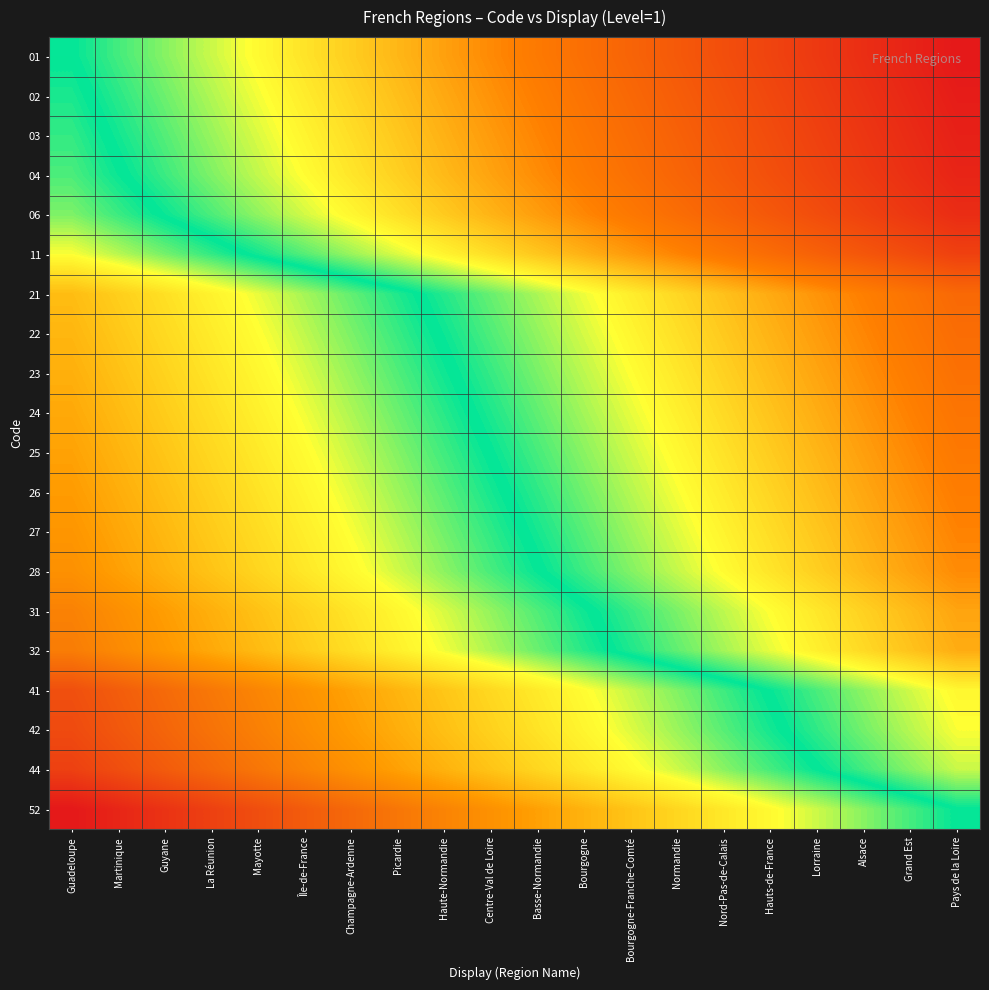

Reading right to left, list all the values displayed in this chart.

01: Pays de la Loire=1.0	Grand Est=0.9	Alsace=0.9	Lorraine=0.8	Hauts-de-France=0.8	Nord-Pas-de-Calais=0.7	Normandie=0.7	Bourgogne-Franche-Comté=0.6	Bourgogne=0.6	Basse-Normandie=0.5	Centre-Val de Loire=0.5	Haute-Normandie=0.4	Picardie=0.4	Champagne-Ardenne=0.3	Île-de-France=0.3	Mayotte=0.2	La Réunion=0.2	Guyane=0.1	Martinique=0.1	Guadeloupe=0.0
02: Pays de la Loire=1.0	Grand Est=0.9	Alsace=0.9	Lorraine=0.8	Hauts-de-France=0.8	Nord-Pas-de-Calais=0.7	Normandie=0.7	Bourgogne-Franche-Comté=0.6	Bourgogne=0.6	Basse-Normandie=0.5	Centre-Val de Loire=0.5	Haute-Normandie=0.4	Picardie=0.3	Champagne-Ardenne=0.3	Île-de-France=0.2	Mayotte=0.2	La Réunion=0.1	Guyane=0.1	Martinique=0.0	Guadeloupe=-0.0
03: Pays de la Loire=1.0	Grand Est=0.9	Alsace=0.9	Lorraine=0.8	Hauts-de-France=0.8	Nord-Pas-de-Calais=0.7	Normandie=0.6	Bourgogne-Franche-Comté=0.6	Bourgogne=0.5	Basse-Normandie=0.5	Centre-Val de Loire=0.4	Haute-Normandie=0.4	Picardie=0.3	Champagne-Ardenne=0.3	Île-de-France=0.2	Mayotte=0.2	La Réunion=0.1	Guyane=0.1	Martinique=0.0	Guadeloupe=-0.0
04: Pays de la Loire=0.9	Grand Est=0.9	Alsace=0.8	Lorraine=0.8	Hauts-de-France=0.7	Nord-Pas-de-Calais=0.7	Normandie=0.6	Bourgogne-Franche-Comté=0.6	Bourgogne=0.5	Basse-Normandie=0.5	Centre-Val de Loire=0.4	Haute-Normandie=0.4	Picardie=0.3	Champagne-Ardenne=0.3	Île-de-France=0.2	Mayotte=0.2	La Réunion=0.1	Guyane=0.0	Martinique=-0.0	Guadeloupe=-0.1
06: Pays de la Loire=0.9	Grand Est=0.8	Alsace=0.8	Lorraine=0.7	Hauts-de-France=0.7	Nord-Pas-de-Calais=0.6	Normandie=0.6	Bourgogne-Franche-Comté=0.5	Bourgogne=0.5	Basse-Normandie=0.4	Centre-Val de Loire=0.4	Haute-Normandie=0.3	Picardie=0.3	Champagne-Ardenne=0.2	Île-de-France=0.2	Mayotte=0.1	La Réunion=0.1	Guyane=0.0	Martinique=-0.0	Guadeloupe=-0.1
11: Pays de la Loire=0.8	Grand Est=0.8	Alsace=0.7	Lorraine=0.6	Hauts-de-France=0.6	Nord-Pas-de-Calais=0.5	Normandie=0.5	Bourgogne-Franche-Comté=0.4	Bourgogne=0.4	Basse-Normandie=0.3	Centre-Val de Loire=0.3	Haute-Normandie=0.2	Picardie=0.2	Champagne-Ardenne=0.1	Île-de-France=0.1	Mayotte=0.0	La Réunion=-0.0	Guyane=-0.1	Martinique=-0.1	Guadeloupe=-0.2
21: Pays de la Loire=0.6	Grand Est=0.6	Alsace=0.5	Lorraine=0.4	Hauts-de-France=0.4	Nord-Pas-de-Calais=0.3	Normandie=0.3	Bourgogne-Franche-Comté=0.2	Bourgogne=0.2	Basse-Normandie=0.1	Centre-Val de Loire=0.1	Haute-Normandie=0.0	Picardie=-0.0	Champagne-Ardenne=-0.1	Île-de-France=-0.1	Mayotte=-0.2	La Réunion=-0.2	Guyane=-0.3	Martinique=-0.3	Guadeloupe=-0.4
22: Pays de la Loire=0.6	Grand Est=0.5	Alsace=0.5	Lorraine=0.4	Hauts-de-France=0.4	Nord-Pas-de-Calais=0.3	Normandie=0.3	Bourgogne-Franche-Comté=0.2	Bourgogne=0.2	Basse-Normandie=0.1	Centre-Val de Loire=0.1	Haute-Normandie=0.0	Picardie=-0.0	Champagne-Ardenne=-0.1	Île-de-France=-0.1	Mayotte=-0.2	La Réunion=-0.3	Guyane=-0.3	Martinique=-0.4	Guadeloupe=-0.4
23: Pays de la Loire=0.6	Grand Est=0.5	Alsace=0.5	Lorraine=0.4	Hauts-de-France=0.4	Nord-Pas-de-Calais=0.3	Normandie=0.3	Bourgogne-Franche-Comté=0.2	Bourgogne=0.1	Basse-Normandie=0.1	Centre-Val de Loire=0.0	Haute-Normandie=-0.0	Picardie=-0.1	Champagne-Ardenne=-0.1	Île-de-France=-0.2	Mayotte=-0.2	La Réunion=-0.3	Guyane=-0.3	Martinique=-0.4	Guadeloupe=-0.4
24: Pays de la Loire=0.5	Grand Est=0.5	Alsace=0.4	Lorraine=0.4	Hauts-de-France=0.3	Nord-Pas-de-Calais=0.3	Normandie=0.2	Bourgogne-Franche-Comté=0.2	Bourgogne=0.1	Basse-Normandie=0.1	Centre-Val de Loire=0.0	Haute-Normandie=-0.0	Picardie=-0.1	Champagne-Ardenne=-0.1	Île-de-France=-0.2	Mayotte=-0.2	La Réunion=-0.3	Guyane=-0.3	Martinique=-0.4	Guadeloupe=-0.5
25: Pays de la Loire=0.5	Grand Est=0.5	Alsace=0.4	Lorraine=0.4	Hauts-de-France=0.3	Nord-Pas-de-Calais=0.3	Normandie=0.2	Bourgogne-Franche-Comté=0.2	Bourgogne=0.1	Basse-Normandie=0.1	Centre-Val de Loire=0.0	Haute-Normandie=-0.0	Picardie=-0.1	Champagne-Ardenne=-0.2	Île-de-France=-0.2	Mayotte=-0.3	La Réunion=-0.3	Guyane=-0.4	Martinique=-0.4	Guadeloupe=-0.5
26: Pays de la Loire=0.5	Grand Est=0.5	Alsace=0.4	Lorraine=0.4	Hauts-de-France=0.3	Nord-Pas-de-Calais=0.2	Normandie=0.2	Bourgogne-Franche-Comté=0.1	Bourgogne=0.1	Basse-Normandie=0.0	Centre-Val de Loire=-0.0	Haute-Normandie=-0.1	Picardie=-0.1	Champagne-Ardenne=-0.2	Île-de-France=-0.2	Mayotte=-0.3	La Réunion=-0.3	Guyane=-0.4	Martinique=-0.4	Guadeloupe=-0.5
27: Pays de la Loire=0.5	Grand Est=0.4	Alsace=0.4	Lorraine=0.3	Hauts-de-France=0.3	Nord-Pas-de-Calais=0.2	Normandie=0.2	Bourgogne-Franche-Comté=0.1	Bourgogne=0.1	Basse-Normandie=0.0	Centre-Val de Loire=-0.0	Haute-Normandie=-0.1	Picardie=-0.1	Champagne-Ardenne=-0.2	Île-de-France=-0.2	Mayotte=-0.3	La Réunion=-0.4	Guyane=-0.4	Martinique=-0.5	Guadeloupe=-0.5
28: Pays de la Loire=0.5	Grand Est=0.4	Alsace=0.4	Lorraine=0.3	Hauts-de-France=0.3	Nord-Pas-de-Calais=0.2	Normandie=0.2	Bourgogne-Franche-Comté=0.1	Bourgogne=0.0	Basse-Normandie=-0.0	Centre-Val de Loire=-0.1	Haute-Normandie=-0.1	Picardie=-0.2	Champagne-Ardenne=-0.2	Île-de-France=-0.3	Mayotte=-0.3	La Réunion=-0.4	Guyane=-0.4	Martinique=-0.5	Guadeloupe=-0.5
31: Pays de la Loire=0.4	Grand Est=0.4	Alsace=0.3	Lorraine=0.3	Hauts-de-France=0.2	Nord-Pas-de-Calais=0.1	Normandie=0.1	Bourgogne-Franche-Comté=0.0	Bourgogne=-0.0	Basse-Normandie=-0.1	Centre-Val de Loire=-0.1	Haute-Normandie=-0.2	Picardie=-0.2	Champagne-Ardenne=-0.3	Île-de-France=-0.3	Mayotte=-0.4	La Réunion=-0.4	Guyane=-0.5	Martinique=-0.5	Guadeloupe=-0.6
32: Pays de la Loire=0.4	Grand Est=0.3	Alsace=0.3	Lorraine=0.2	Hauts-de-France=0.2	Nord-Pas-de-Calais=0.1	Normandie=0.1	Bourgogne-Franche-Comté=0.0	Bourgogne=-0.0	Basse-Normandie=-0.1	Centre-Val de Loire=-0.1	Haute-Normandie=-0.2	Picardie=-0.2	Champagne-Ardenne=-0.3	Île-de-France=-0.3	Mayotte=-0.4	La Réunion=-0.4	Guyane=-0.5	Martinique=-0.6	Guadeloupe=-0.6
41: Pays de la Loire=0.2	Grand Est=0.2	Alsace=0.1	Lorraine=0.1	Hauts-de-France=0.0	Nord-Pas-de-Calais=-0.0	Normandie=-0.1	Bourgogne-Franche-Comté=-0.2	Bourgogne=-0.2	Basse-Normandie=-0.3	Centre-Val de Loire=-0.3	Haute-Normandie=-0.4	Picardie=-0.4	Champagne-Ardenne=-0.5	Île-de-France=-0.5	Mayotte=-0.6	La Réunion=-0.6	Guyane=-0.7	Martinique=-0.7	Guadeloupe=-0.8
42: Pays de la Loire=0.2	Grand Est=0.1	Alsace=0.1	Lorraine=0.0	Hauts-de-France=-0.0	Nord-Pas-de-Calais=-0.1	Normandie=-0.1	Bourgogne-Franche-Comté=-0.2	Bourgogne=-0.2	Basse-Normandie=-0.3	Centre-Val de Loire=-0.3	Haute-Normandie=-0.4	Picardie=-0.4	Champagne-Ardenne=-0.5	Île-de-France=-0.5	Mayotte=-0.6	La Réunion=-0.6	Guyane=-0.7	Martinique=-0.8	Guadeloupe=-0.8
44: Pays de la Loire=0.2	Grand Est=0.1	Alsace=0.1	Lorraine=-0.0	Hauts-de-France=-0.1	Nord-Pas-de-Calais=-0.1	Normandie=-0.2	Bourgogne-Franche-Comté=-0.2	Bourgogne=-0.3	Basse-Normandie=-0.3	Centre-Val de Loire=-0.4	Haute-Normandie=-0.4	Picardie=-0.5	Champagne-Ardenne=-0.5	Île-de-France=-0.6	Mayotte=-0.6	La Réunion=-0.7	Guyane=-0.7	Martinique=-0.8	Guadeloupe=-0.8
52: Pays de la Loire=0.0	Grand Est=-0.1	Alsace=-0.1	Lorraine=-0.2	Hauts-de-France=-0.2	Nord-Pas-de-Calais=-0.3	Normandie=-0.3	Bourgogne-Franche-Comté=-0.4	Bourgogne=-0.4	Basse-Normandie=-0.5	Centre-Val de Loire=-0.5	Haute-Normandie=-0.6	Picardie=-0.6	Champagne-Ardenne=-0.7	Île-de-France=-0.7	Mayotte=-0.8	La Réunion=-0.8	Guyane=-0.9	Martinique=-0.9	Guadeloupe=-1.0